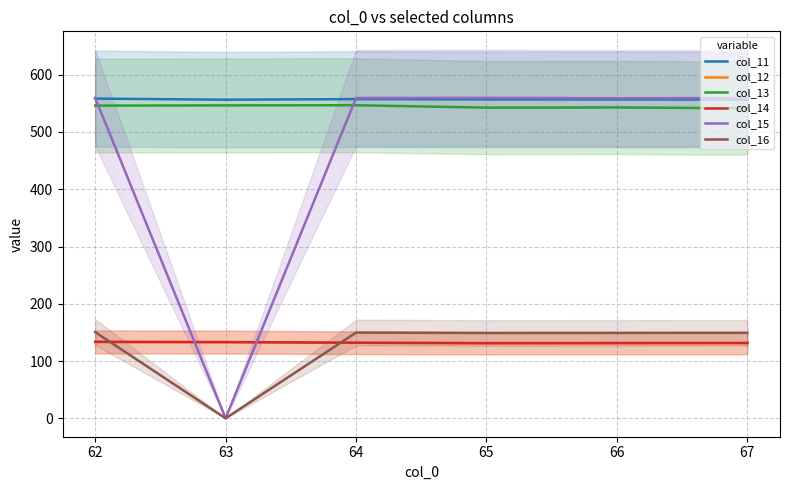

True or false: col_13 and col_15 cross at least once.

True